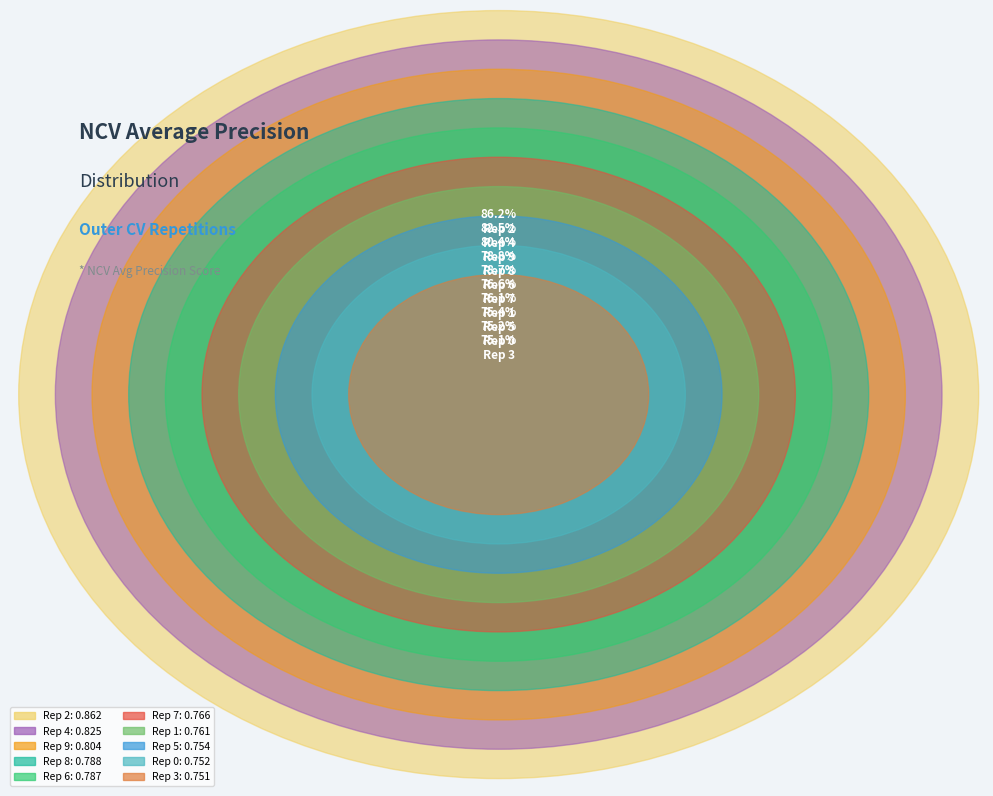

The outer-repetition4 slice represents 20% of the pie. True or false?

False